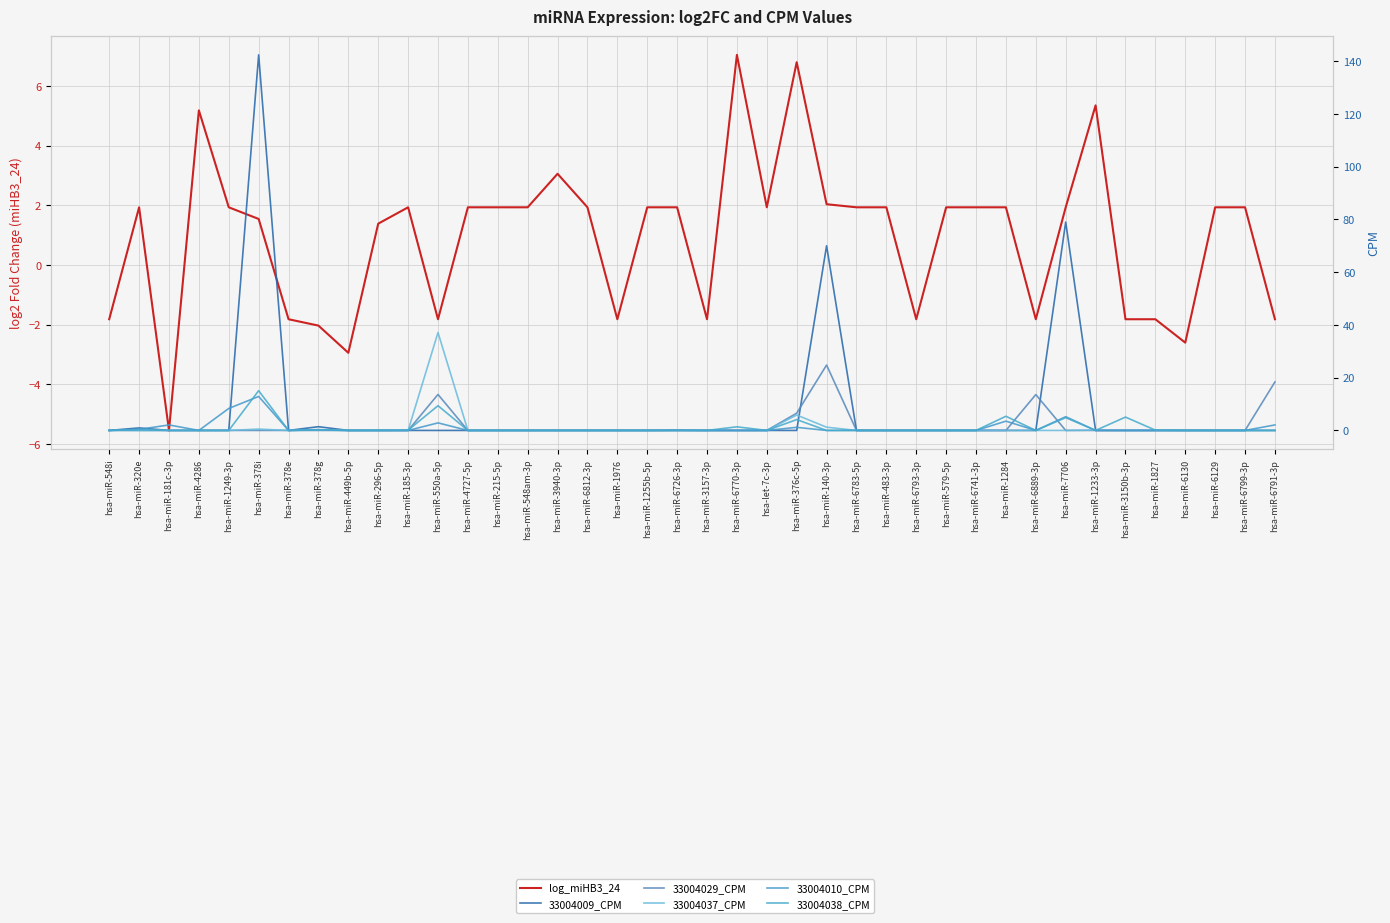

Rank the categories by 33004029_CPM value from lowest to highest.

hsa-miR-548i, hsa-miR-320e, hsa-miR-181c-3p, hsa-miR-4286, hsa-miR-1249-3p, hsa-miR-378i, hsa-miR-378e, hsa-miR-378g, hsa-miR-449b-5p, hsa-miR-296-5p, hsa-miR-185-3p, hsa-miR-4727-5p, hsa-miR-215-5p, hsa-miR-548am-3p, hsa-miR-3940-3p, hsa-miR-6812-3p, hsa-miR-1976, hsa-miR-1255b-5p, hsa-miR-6726-3p, hsa-miR-3157-3p, hsa-miR-6770-3p, hsa-let-7c-3p, hsa-miR-6783-5p, hsa-miR-483-3p, hsa-miR-6793-3p, hsa-miR-579-5p, hsa-miR-6741-3p, hsa-miR-1284, hsa-miR-7706, hsa-miR-1233-3p, hsa-miR-3150b-3p, hsa-miR-1827, hsa-miR-6130, hsa-miR-6129, hsa-miR-6799-3p, hsa-miR-376c-5p, hsa-miR-6889-3p, hsa-miR-550a-5p, hsa-miR-6791-3p, hsa-miR-140-3p